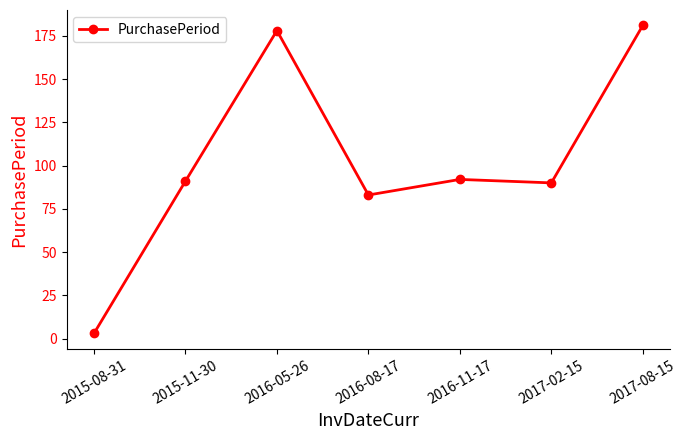

Reading left to right, what are all the values shown in this chart?

3	91	178	83	92	90	181